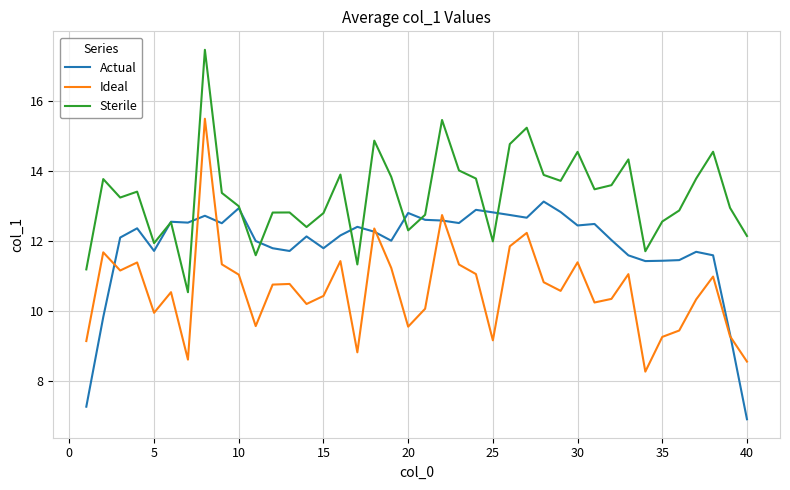

True or false: Ideal and Sterile cross at least once.

False